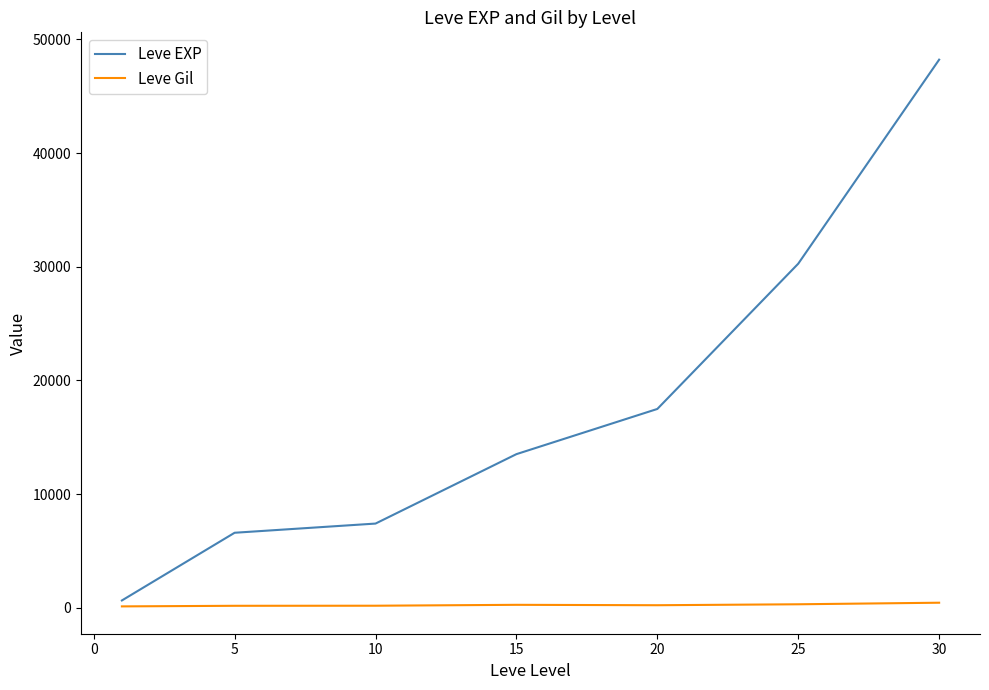

What is the difference between the maximum and minimum values in the Leve EXP series?

47591.7